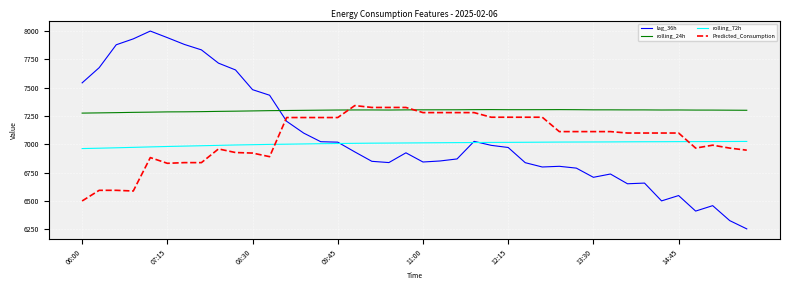

Count the number of categories in the chart.

40